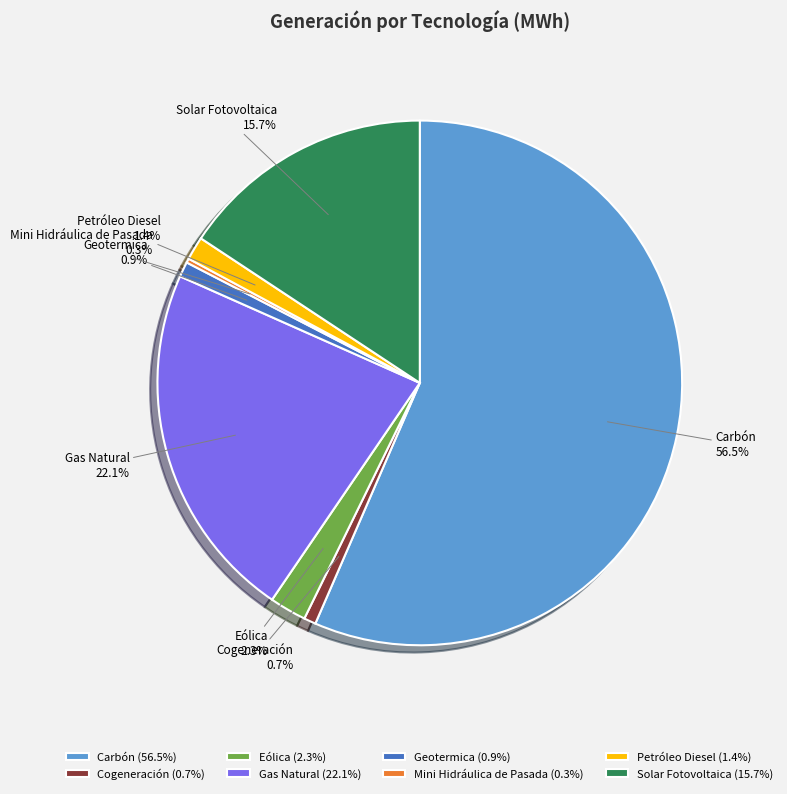

Do Geotermica and Cogeneración together represent more than half of the pie?

No